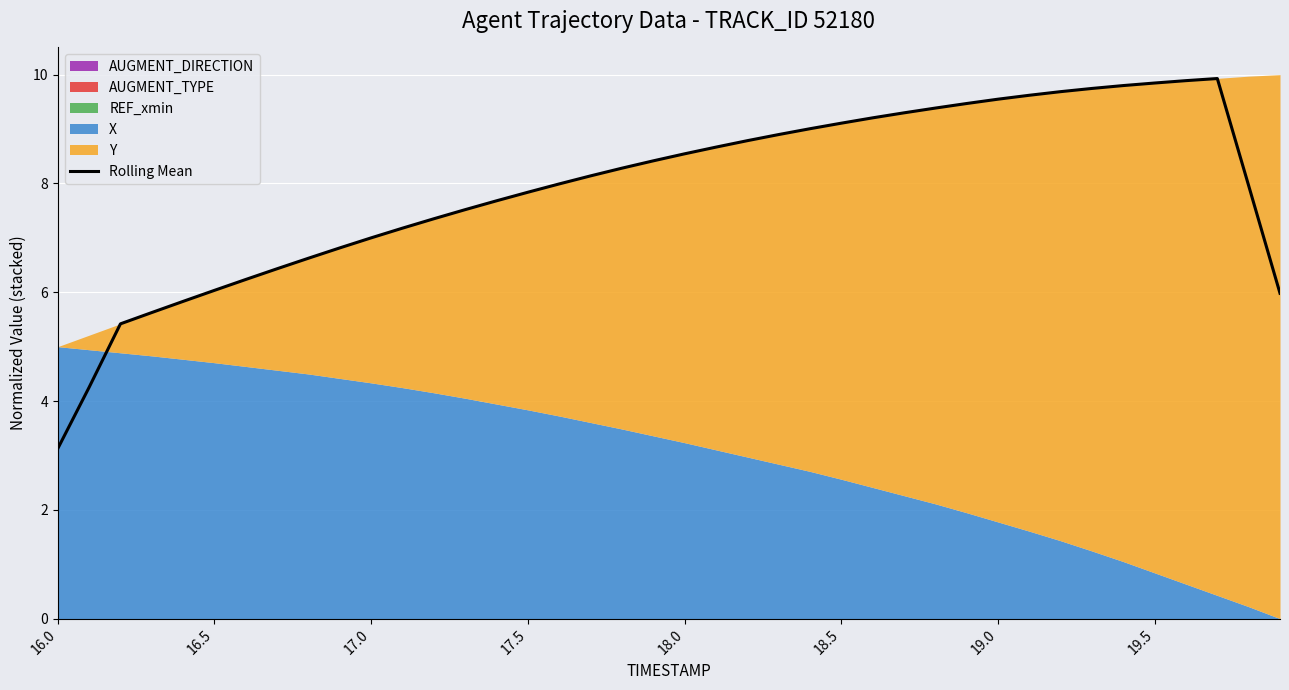

Reading right to left, list all the values displayed in this chart.

6.0	8.0	9.9	9.9	9.8	9.8	9.7	9.7	9.6	9.5	9.5	9.4	9.3	9.2	9.1	9.0	8.9	8.8	8.7	8.5	8.4	8.3	8.1	8.0	7.8	7.7	7.5	7.4	7.2	7.0	6.8	6.6	6.4	6.2	6.0	5.8	5.6	5.4	4.3	3.1